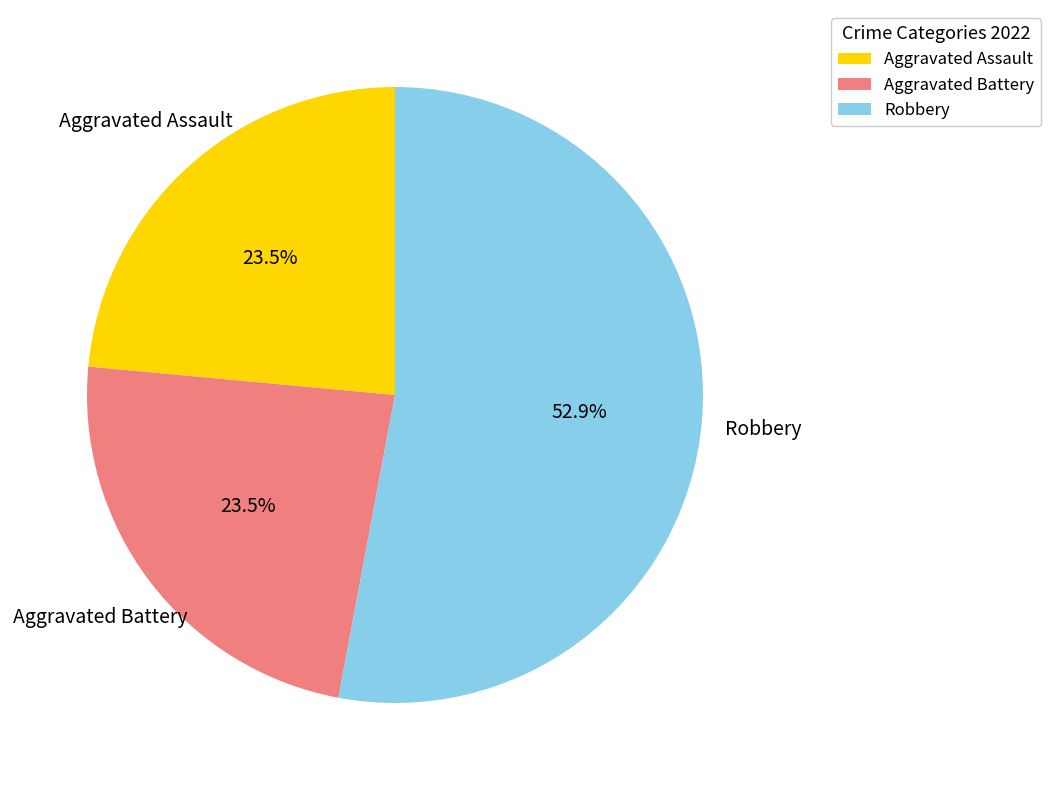

How many slices are in this pie chart?

3